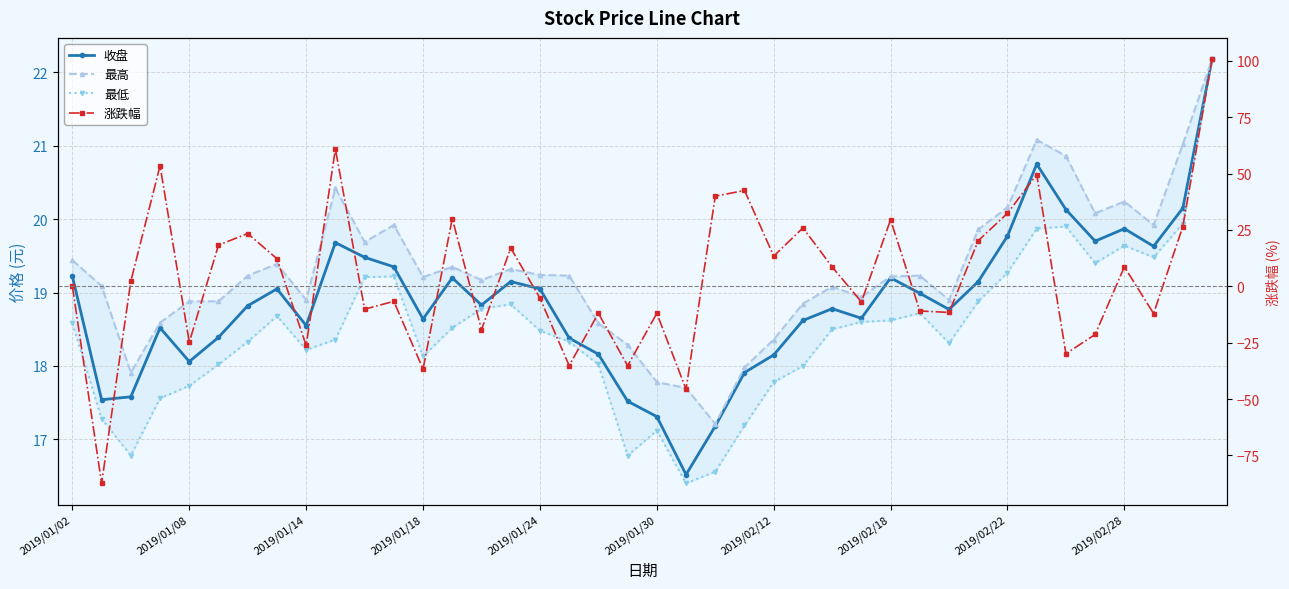

What position from the right is 23?

17